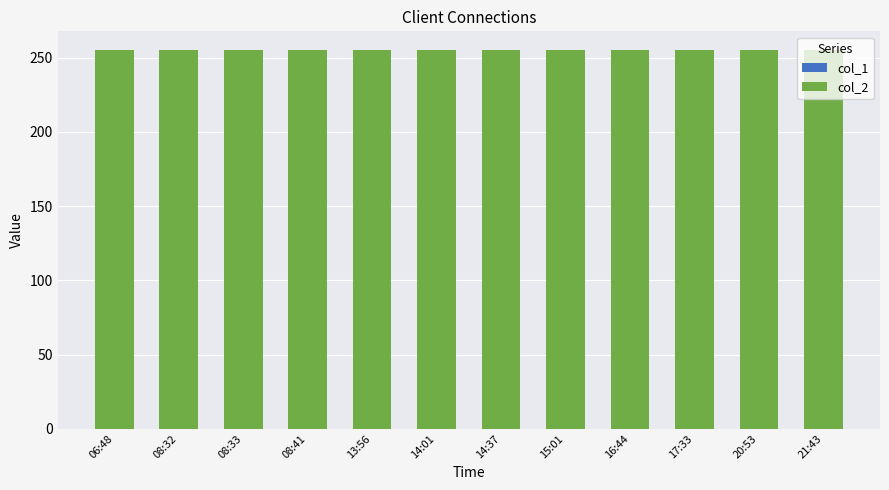

Where is col_2 nearest to the value 255?

06:48